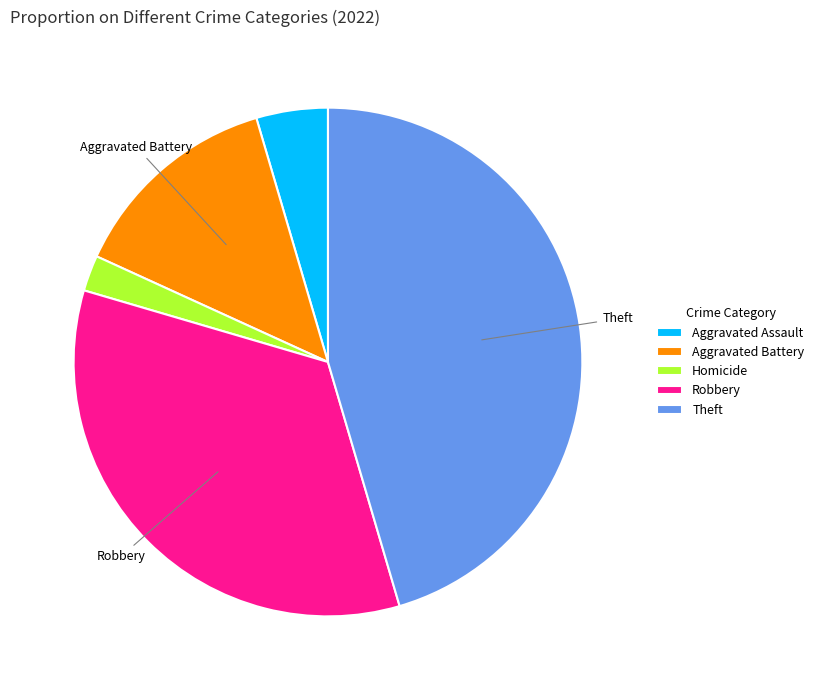

Rank the categories by value from highest to lowest.

Theft, Robbery, Aggravated Battery, Aggravated Assault, Homicide